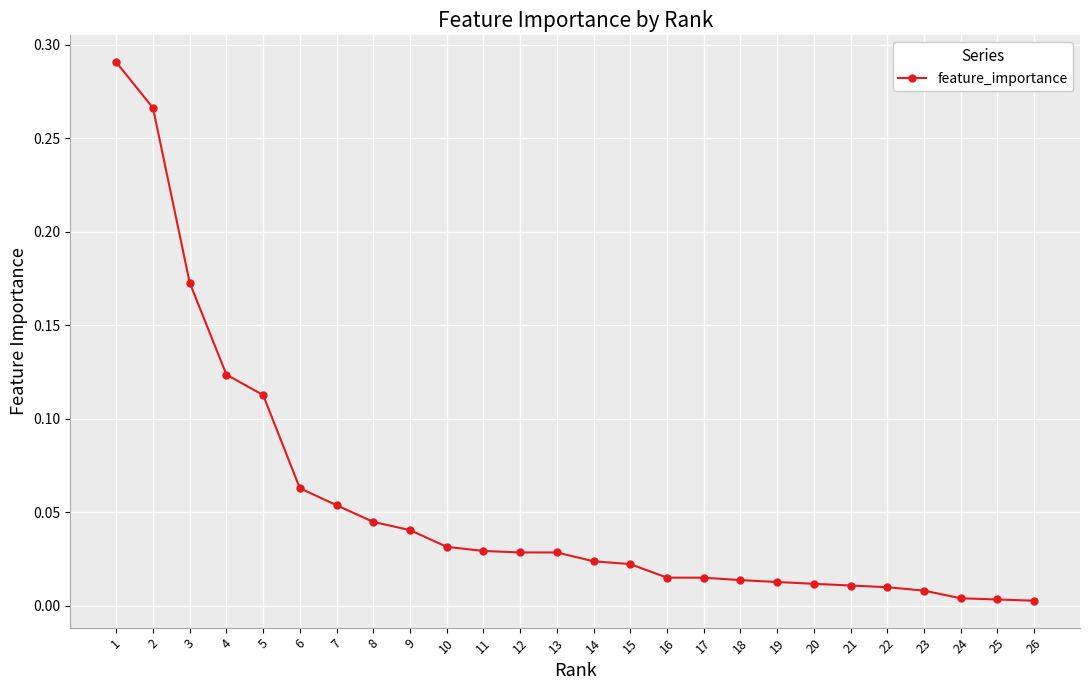

At which category does the chart reach its peak across all series?

1